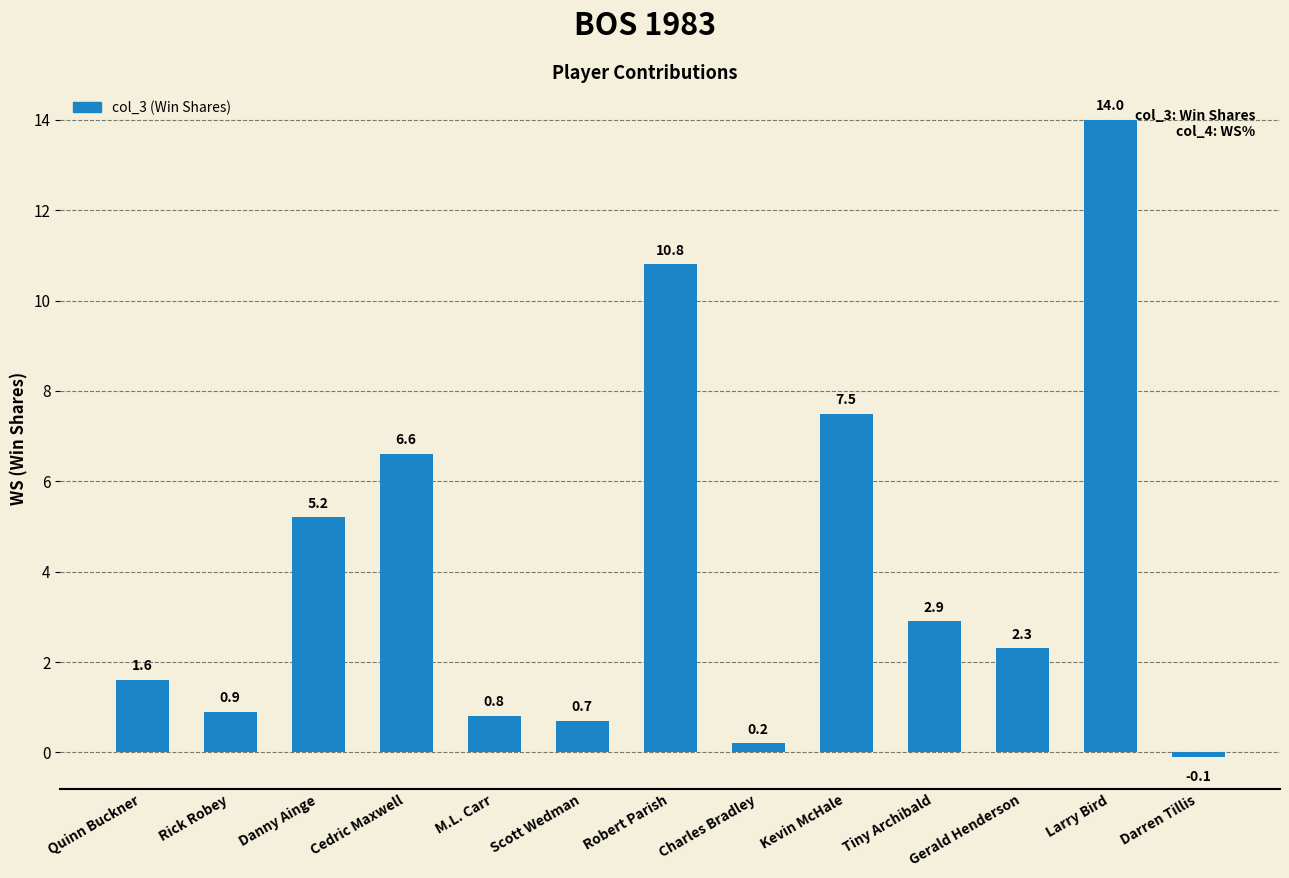

What is the smallest value displayed?

-0.1